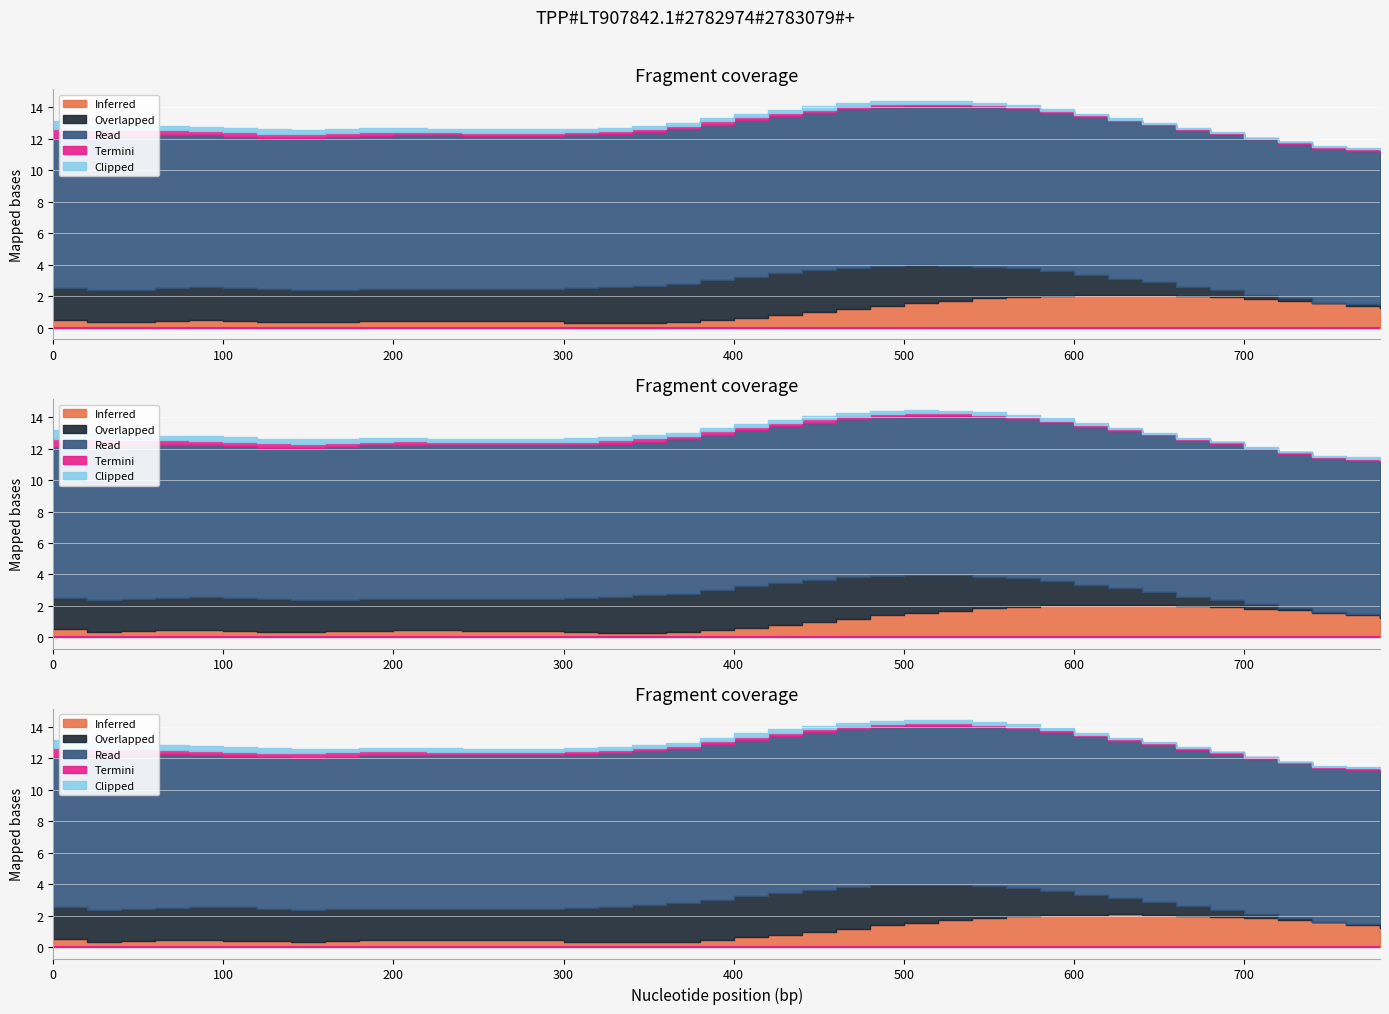

Between 360 and 760, which is larger?

360